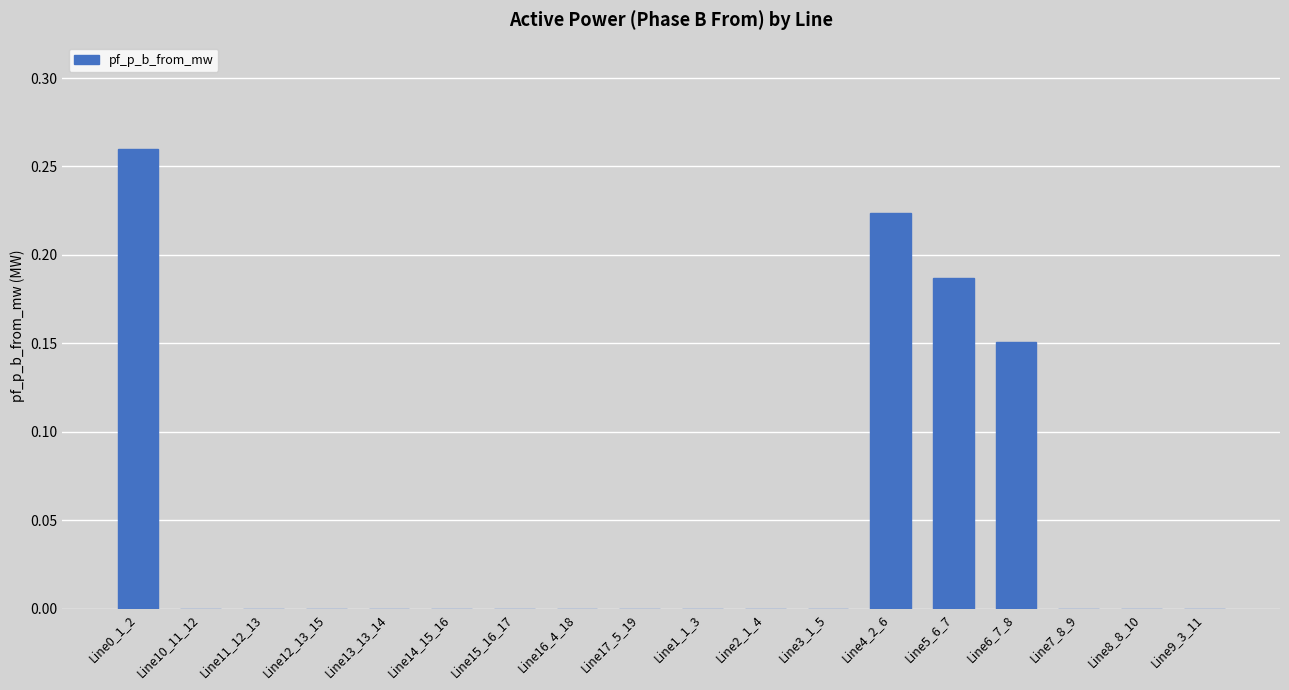

The chart shows a value of 0.1 at Line12_13_15. True or false?

False